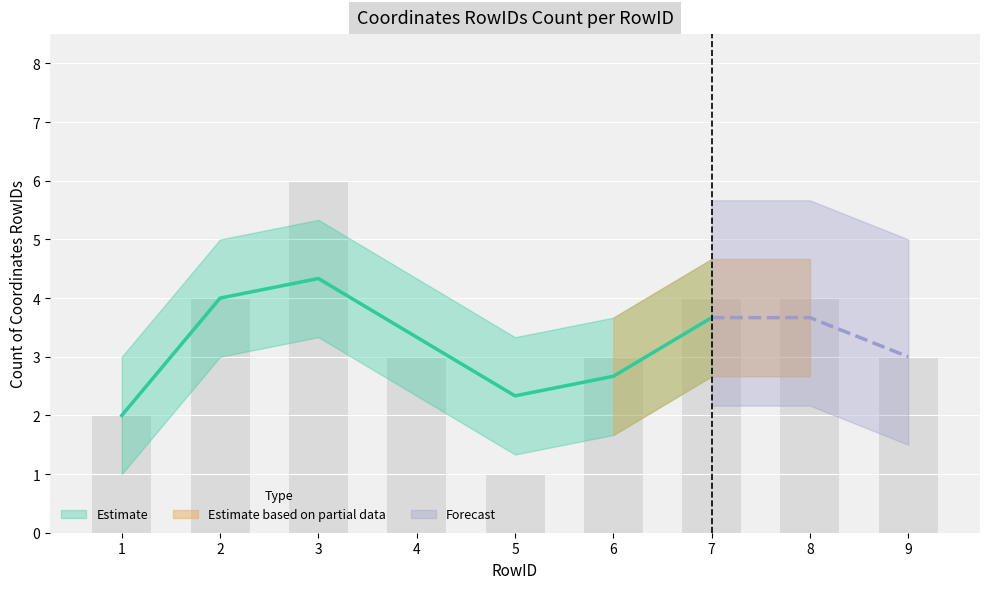

True or false: the data shows 3 at 4.

True